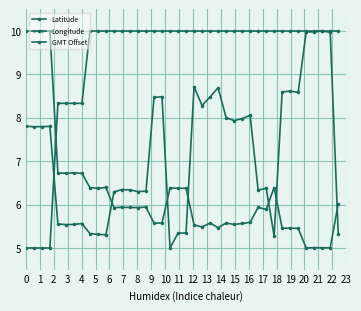

What is the value of the Latitude point at the 23rd from the left?

8.3